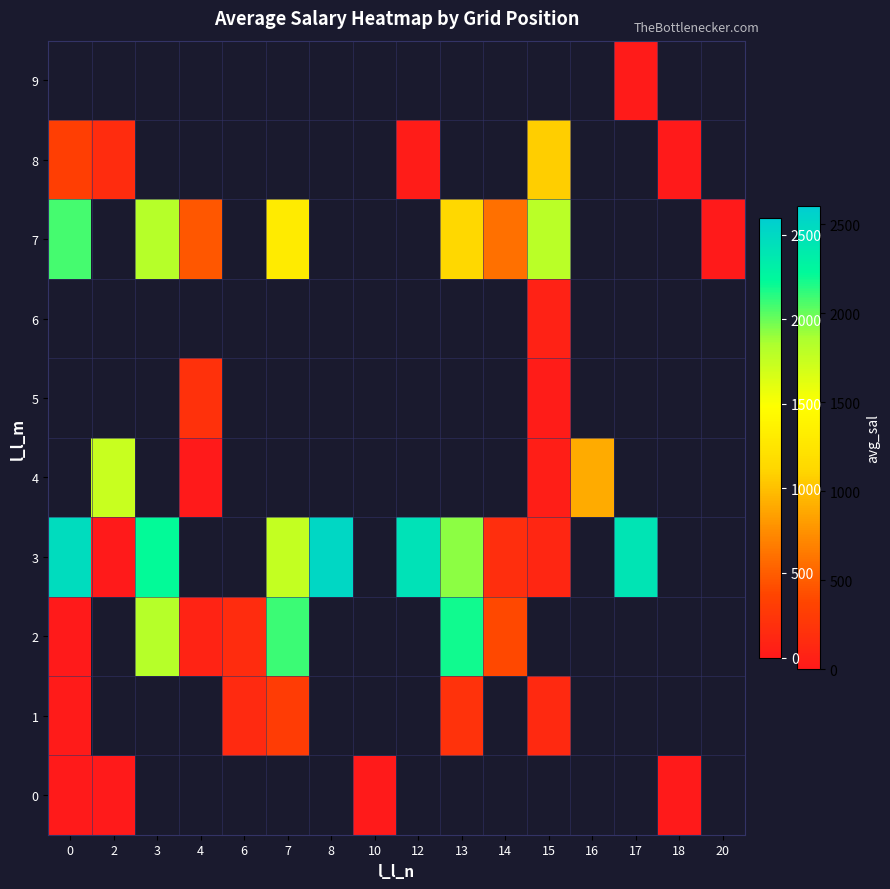

Between 2 and 12, which series saw the biggest shift?

3